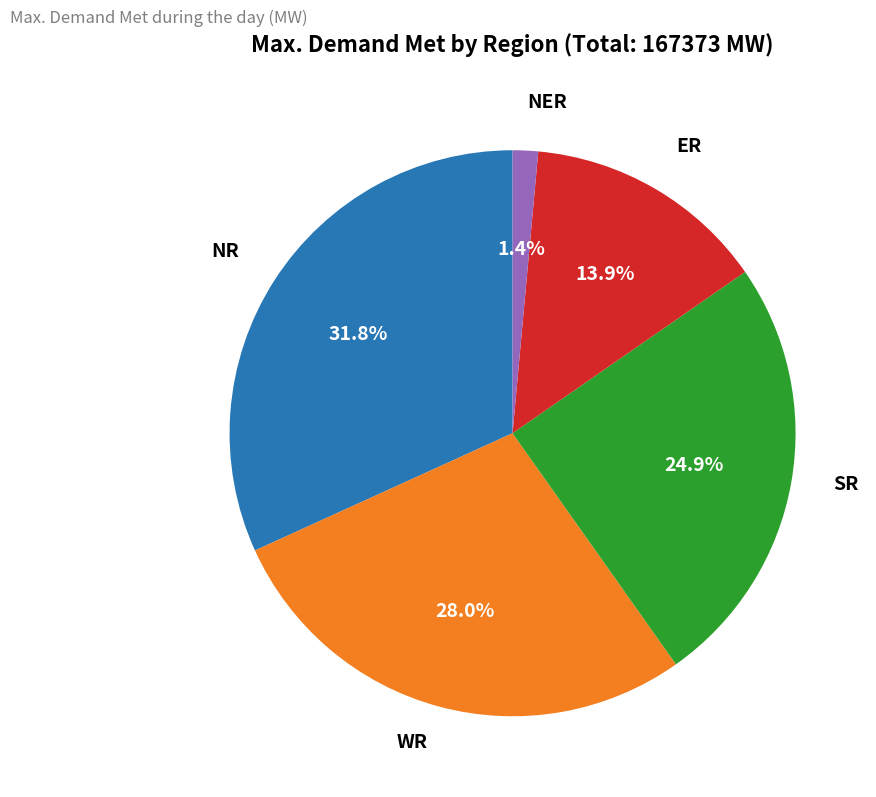

Is there any slice that represents more than half of the pie?

No